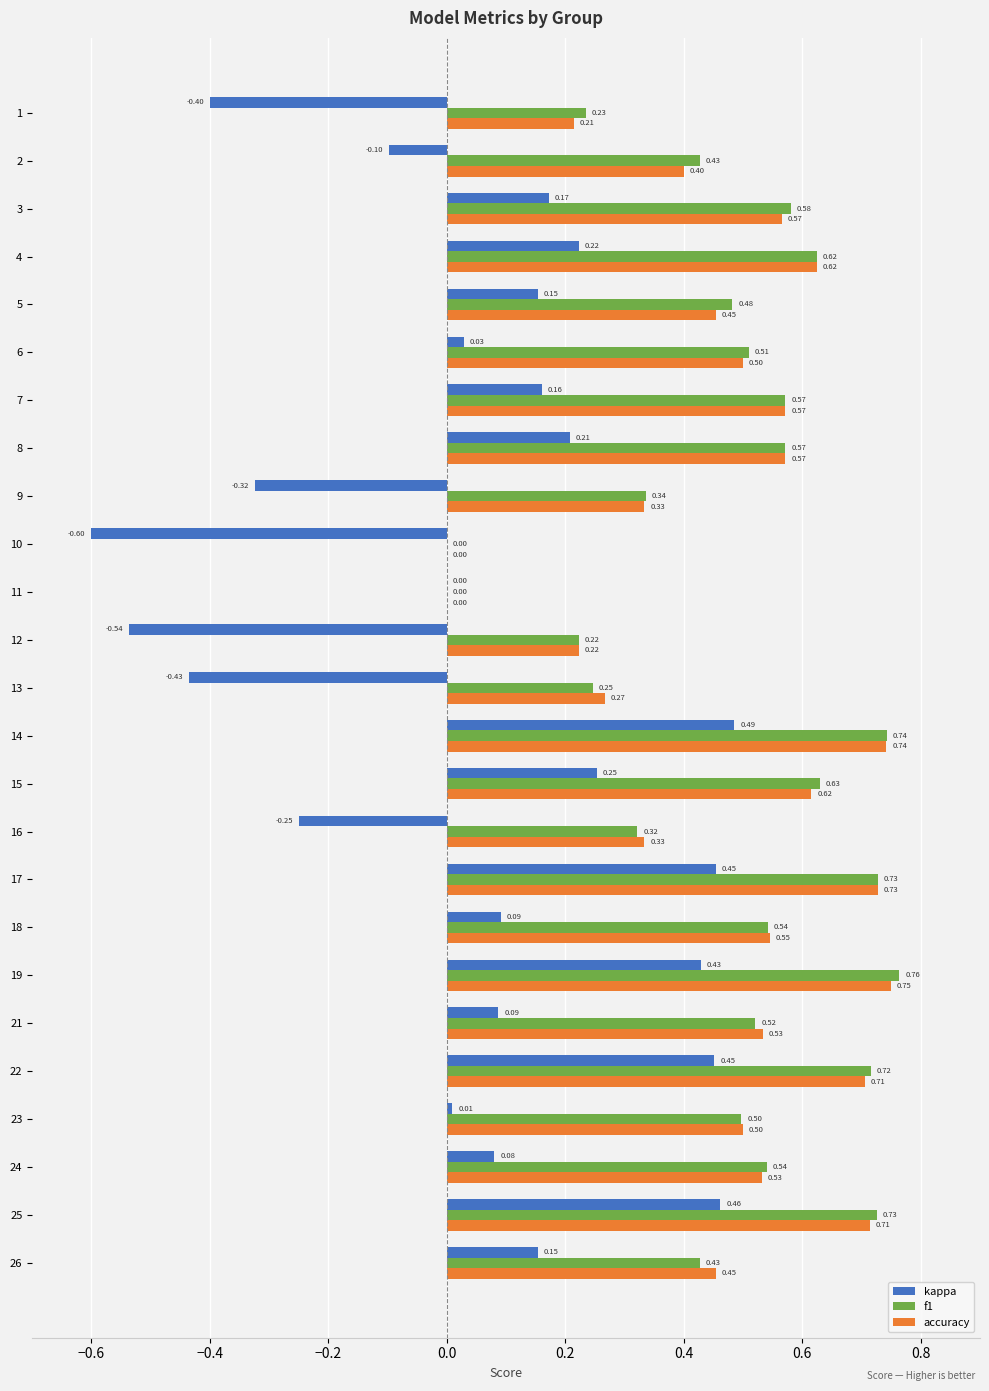

At which label does accuracy reach its peak?

19